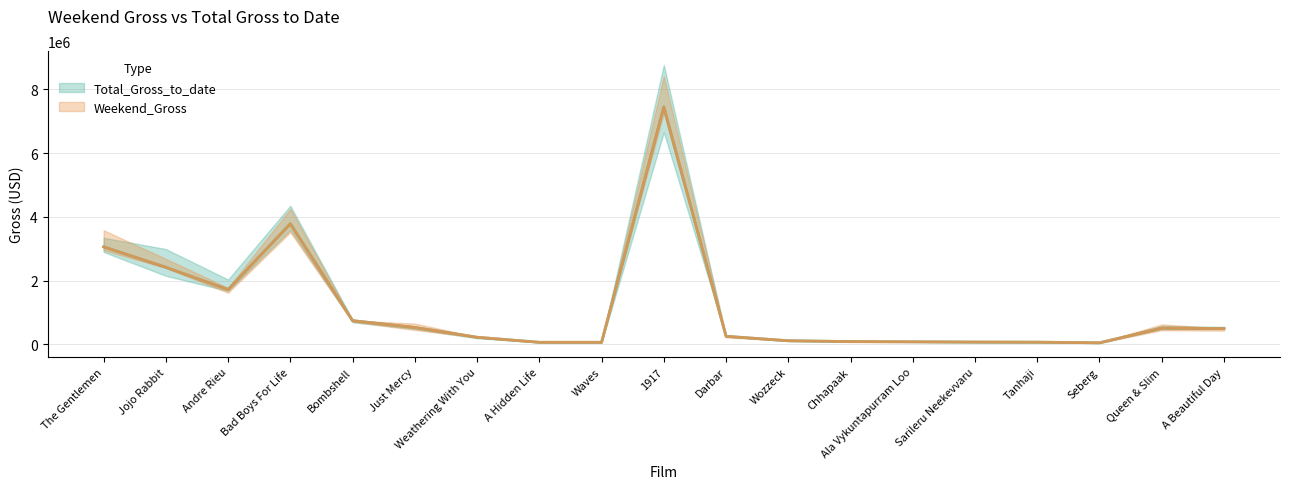

What is the label of the 5th point from the right?

Sarileru Neekevvaru